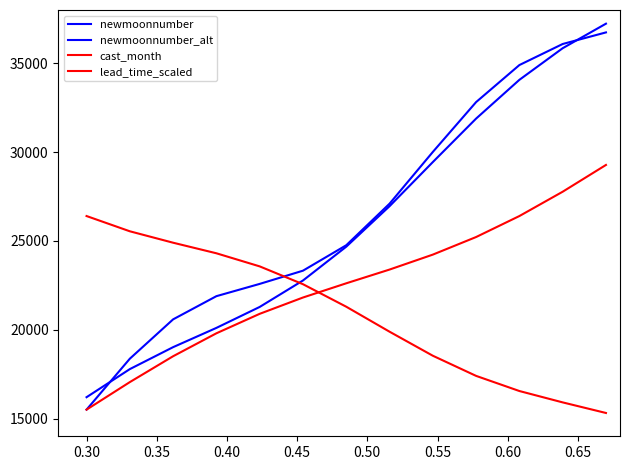

Does the chart have visible grid lines?

No